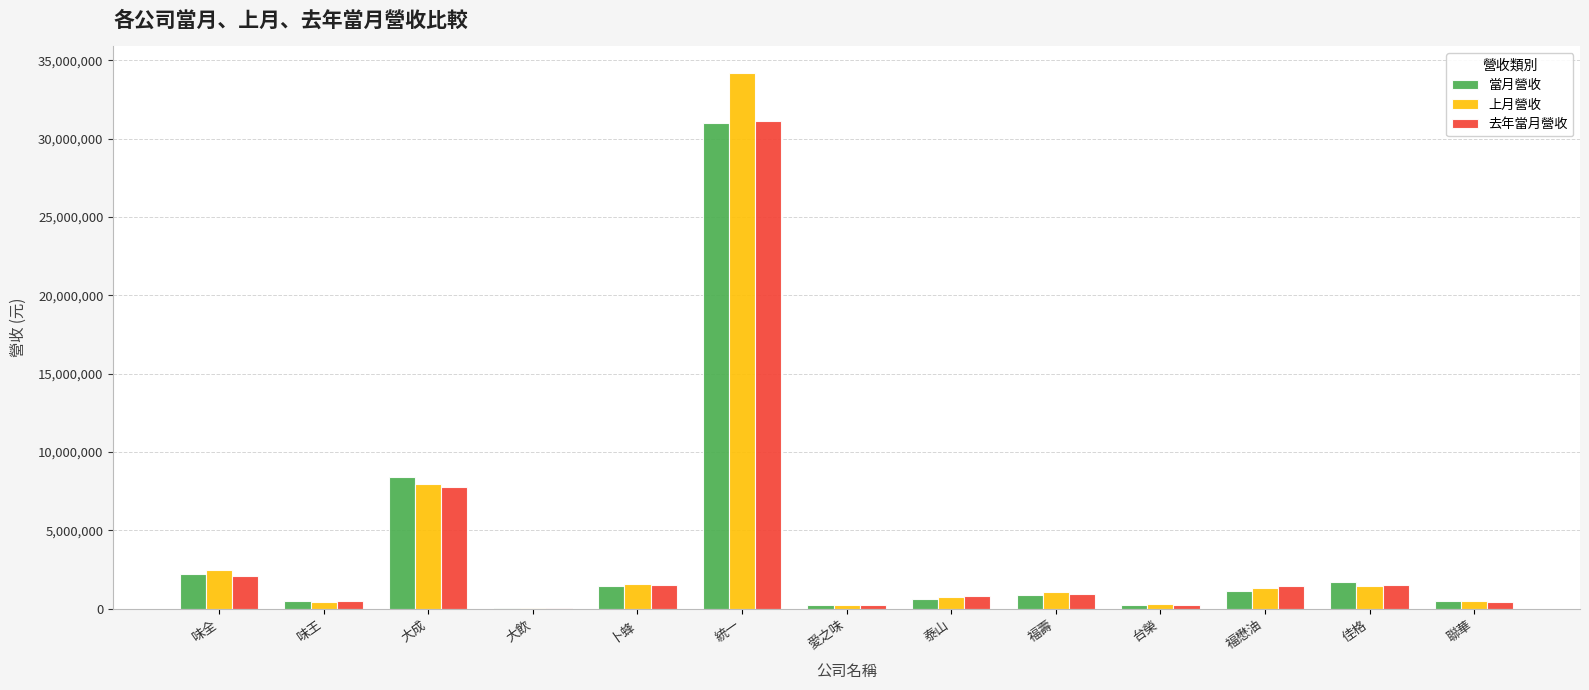

What are all the series names shown in the legend?

當月營收, 上月營收, 去年當月營收